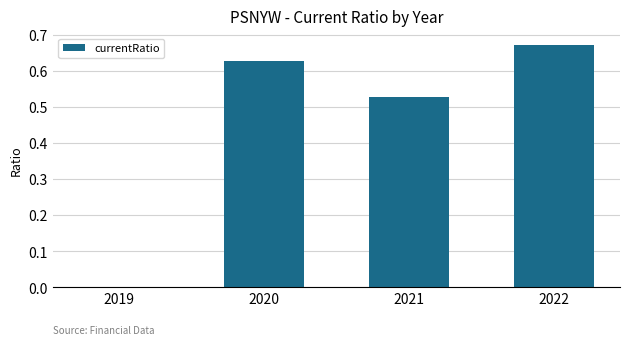

What is the sum of the values at 2021 and 2022?

1.2